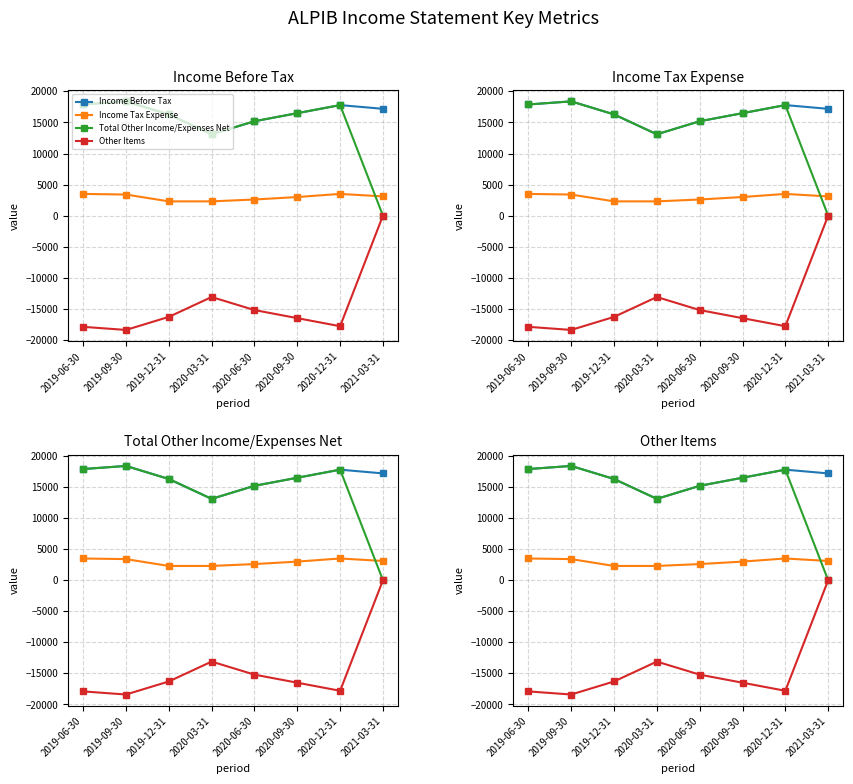

At how many categories does at least one series exceed -2566?

8